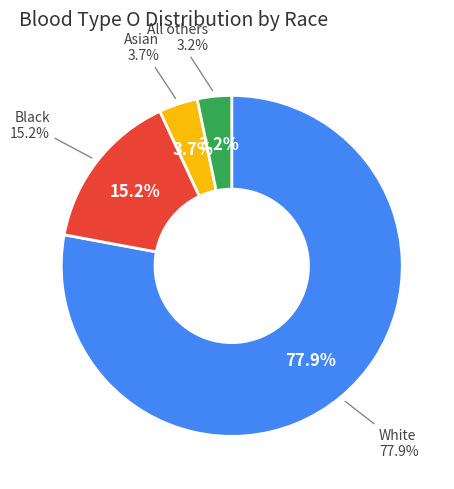

Do White and Black together represent more than half of the pie?

Yes